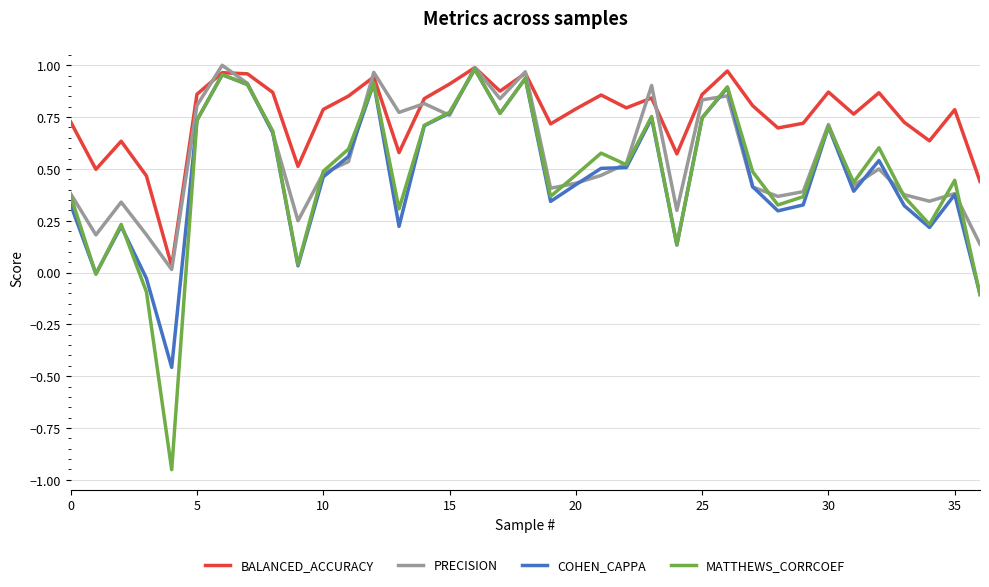

Is it true that cohen_cappa equals 0.6 at 16?

False